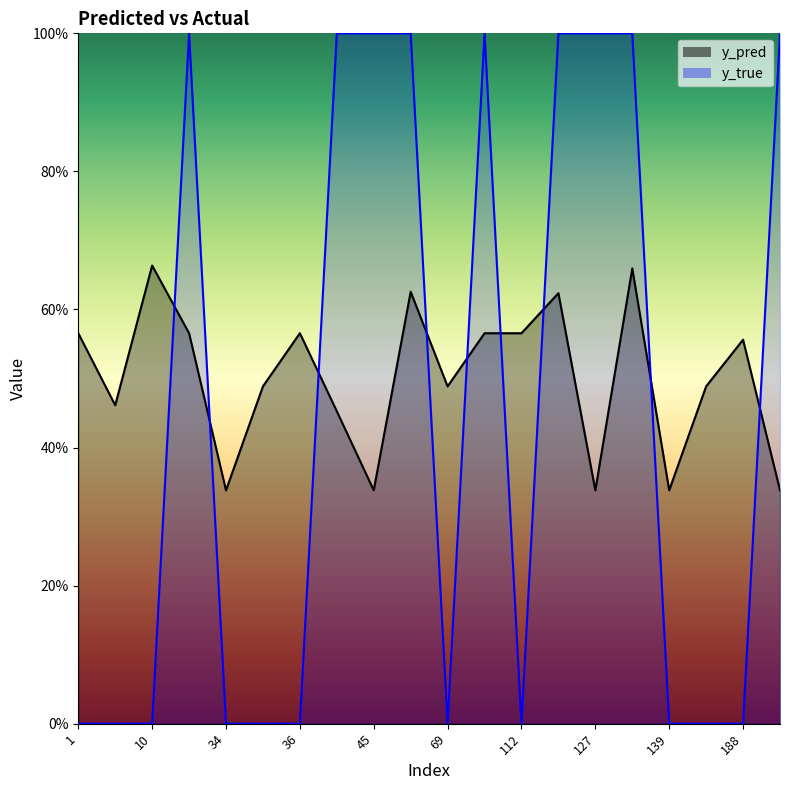

How many positive values does the y_true series have?

9